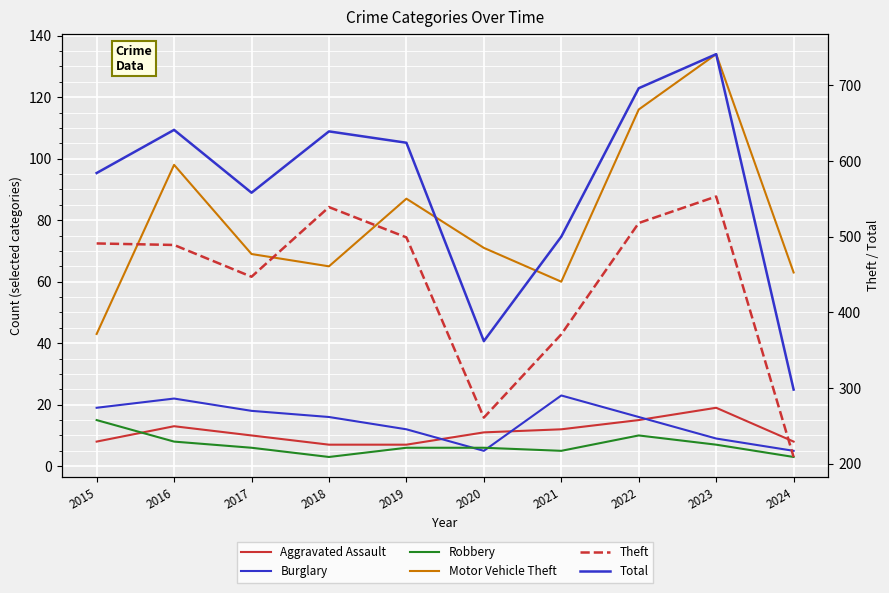

In Aggravated Assault, how many points are higher than both neighbors (excluding endpoints)?

2